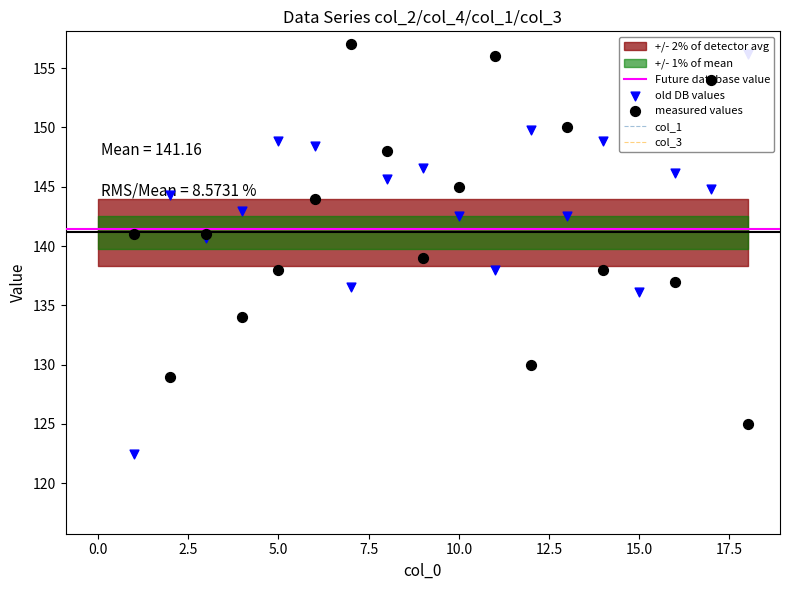

What is the total value across all series at 4?

329.0